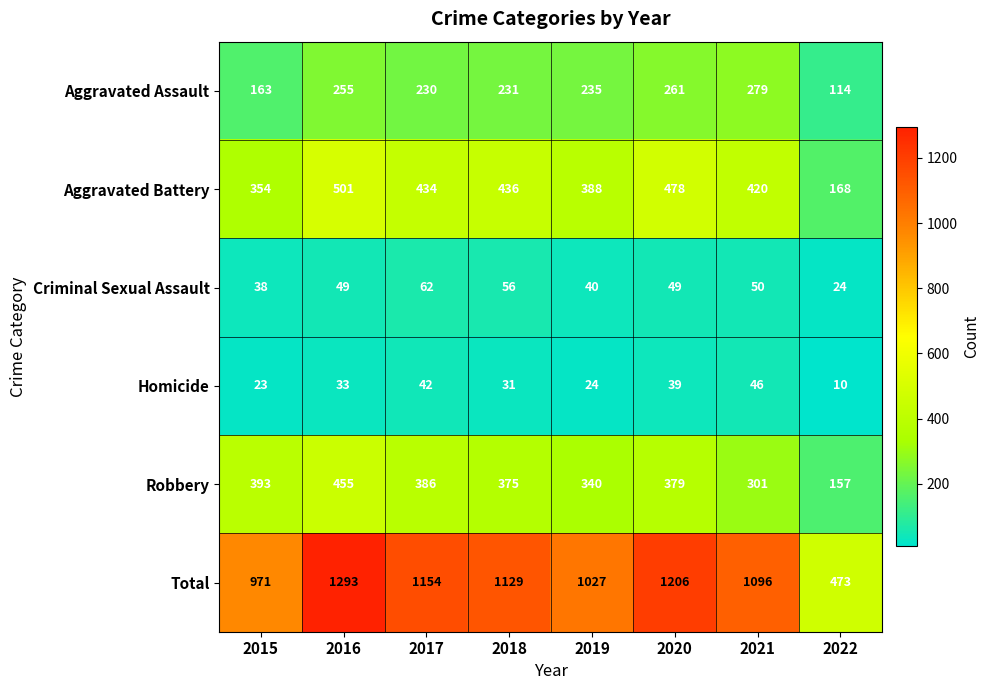

Between 2016 and 2020, which series saw the biggest shift?

Total